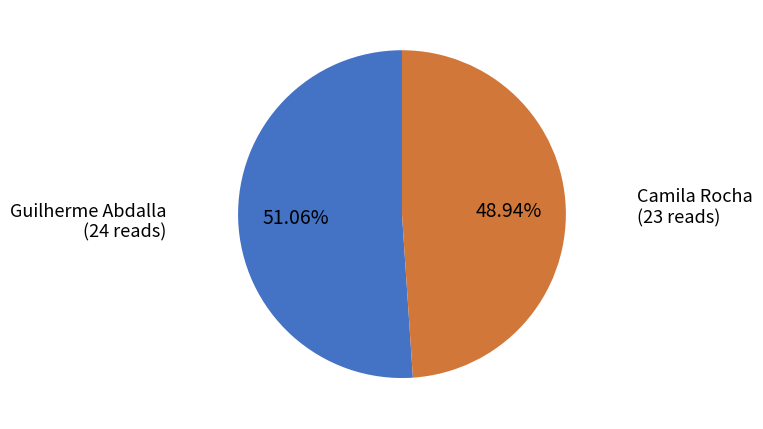

What is the smallest slice in the pie chart?

Camila Rocha